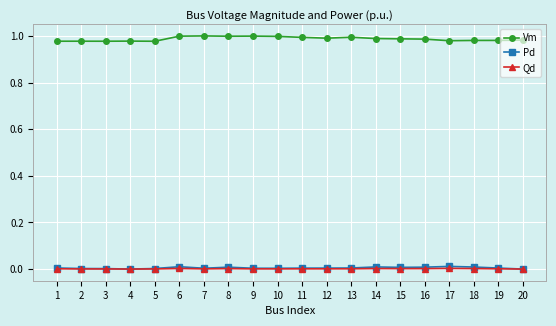

True or false: Pd has more than 1 interior local peaks.

True